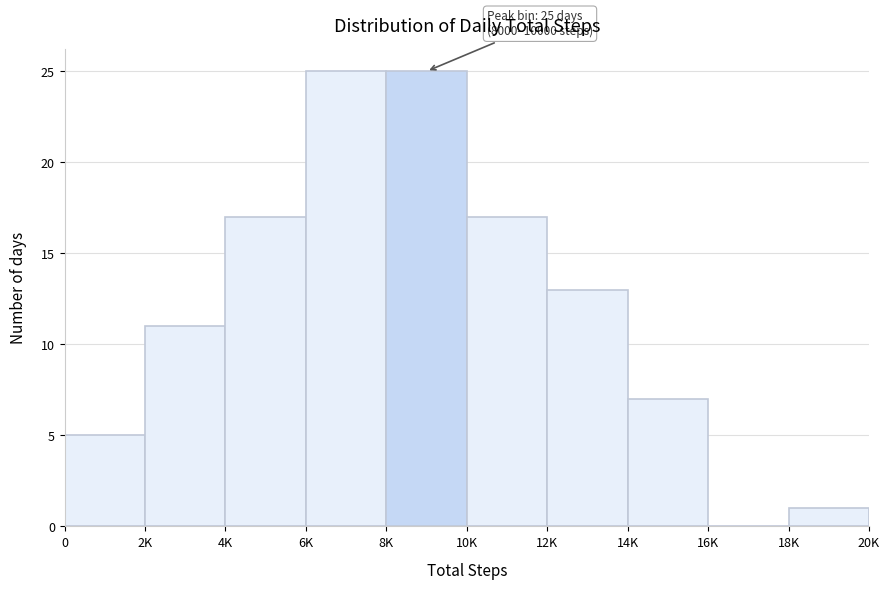

Reading left to right, transcribe all the data shown in this chart.

0=5	2K=11	4K=17	6K=25	8K=25	10K=17	12K=13	14K=7	16K=0	18K=1